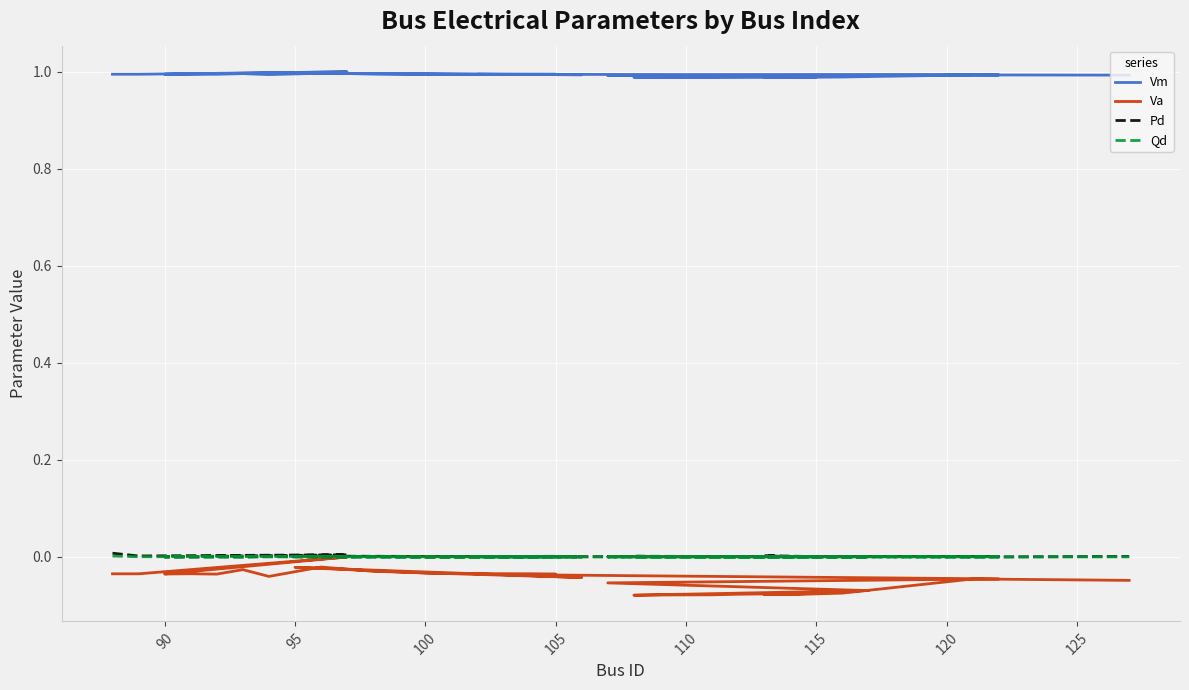

At which label does Pd reach its minimum?

105